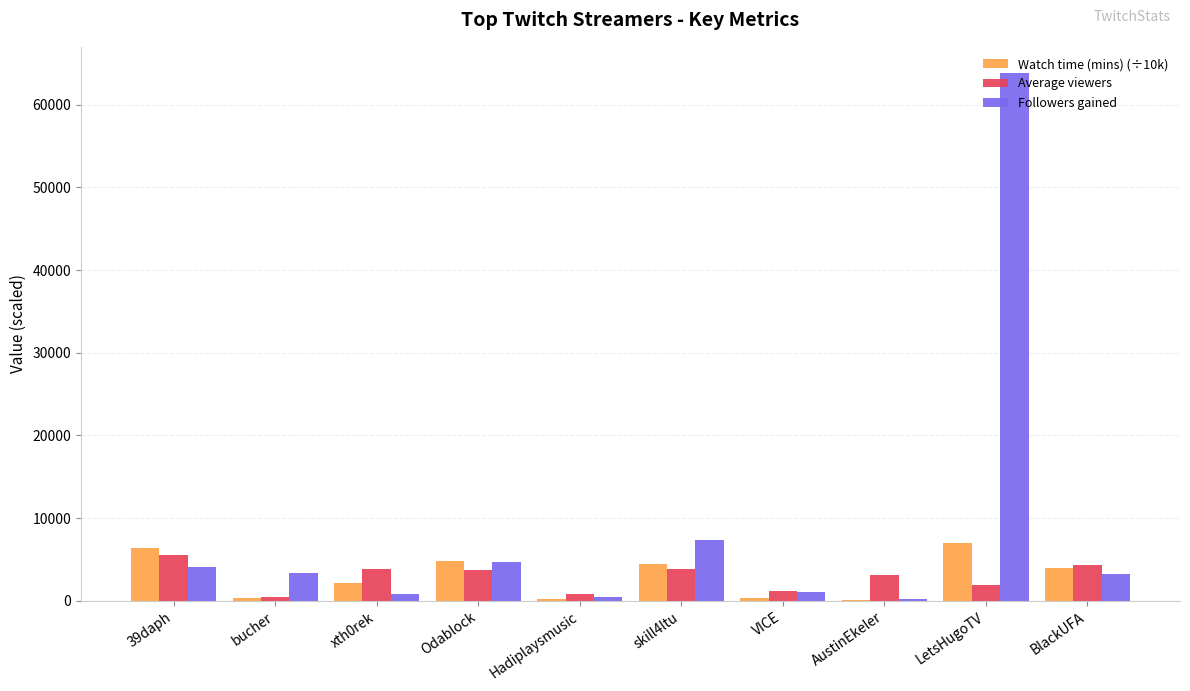

The Followers gained series shows 3367.0 at bucher. True or false?

True